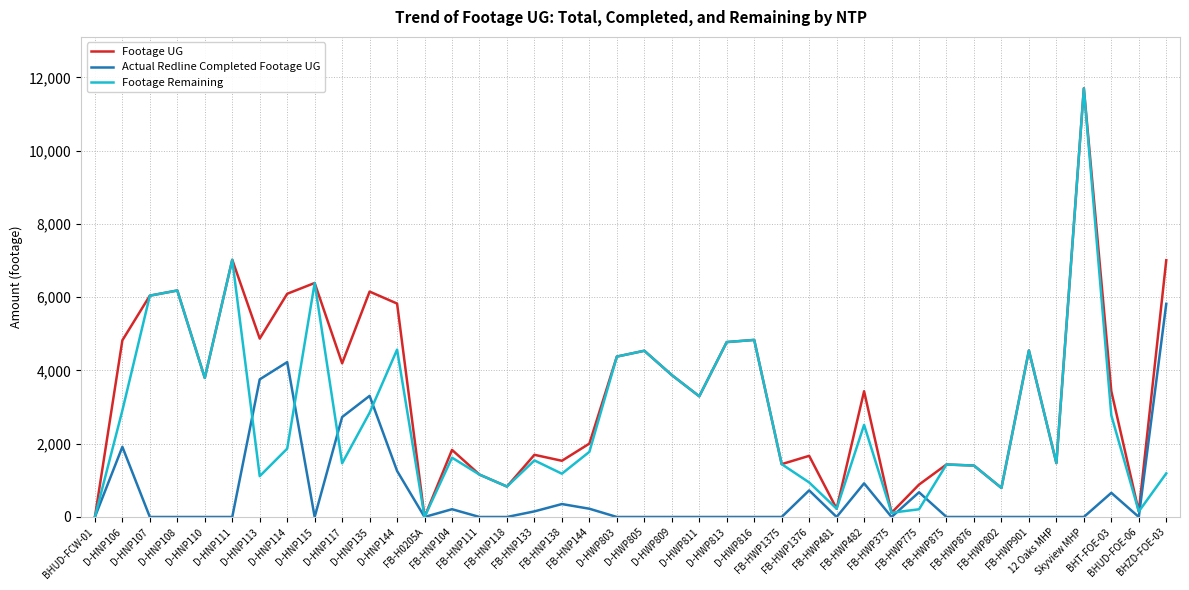

At how many categories does at least one series exceed 9409?

1